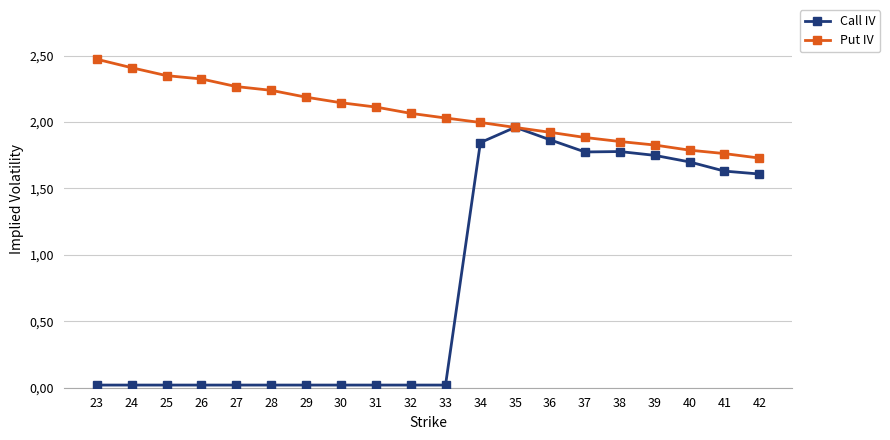

Which series has the widest spread of values?

Call IV